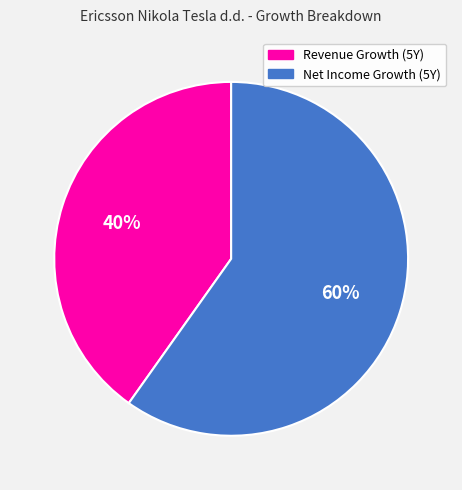

How many slices are in this pie chart?

2